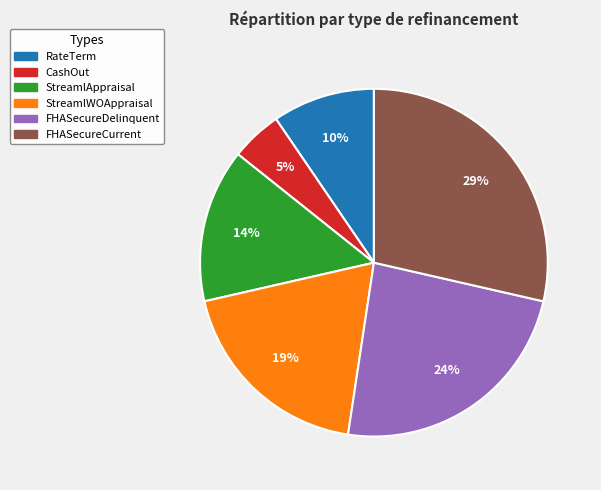

Which has a higher value, FHASecureDelinquent or RateTerm?

FHASecureDelinquent